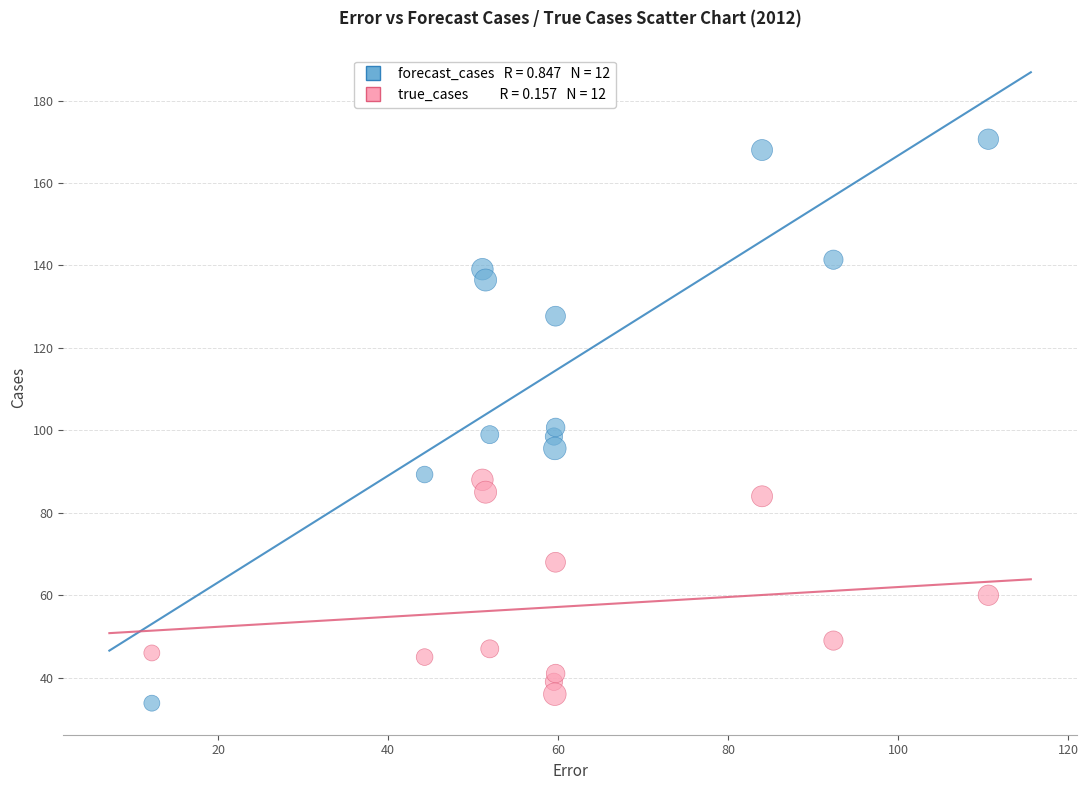

Across all data points, what is the range of X values (max minus min)?

98.4